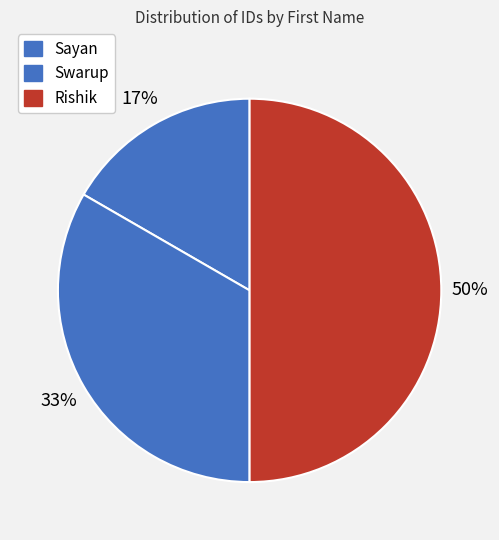

How many segments does this pie chart have?

3